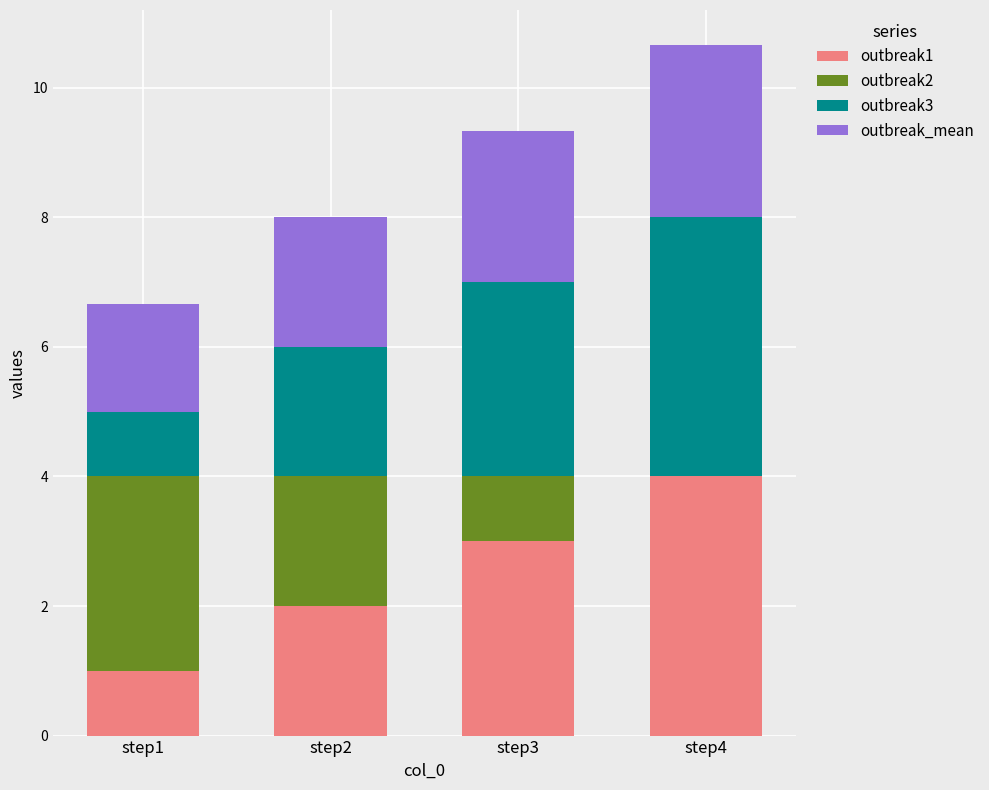

What is the maximum value for outbreak1?

4.0